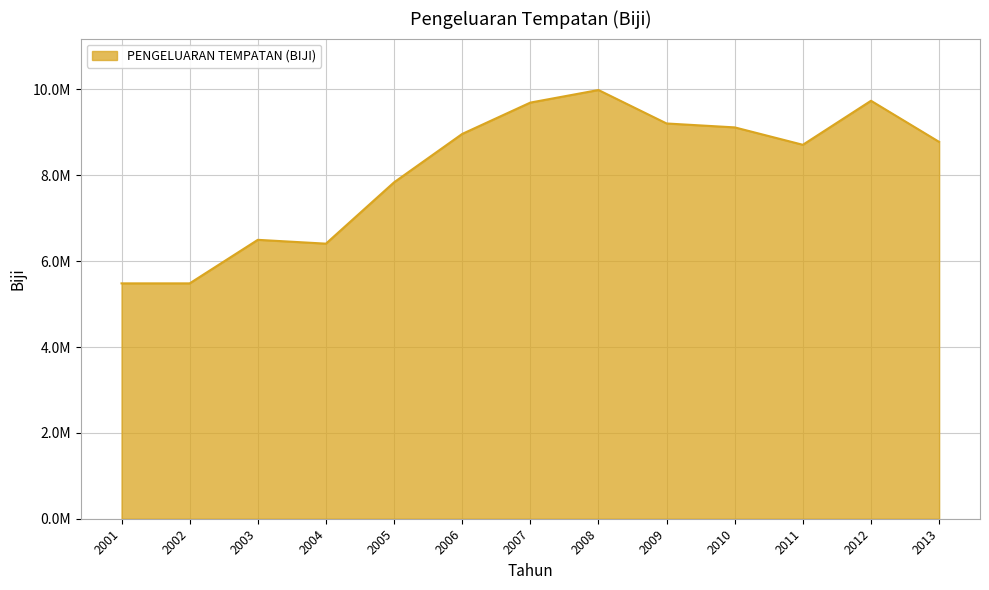

What is the difference between the second highest and second lowest values?

4253628